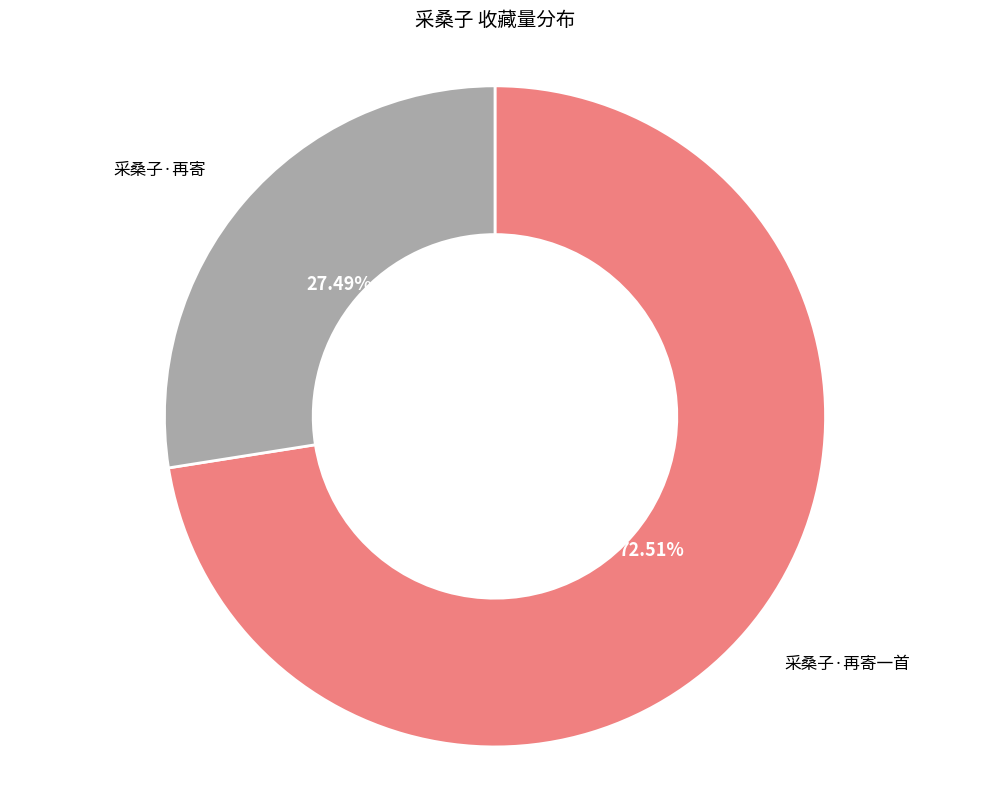

To the nearest percent, what is the difference between the 采桑子·再寄一首 and 采桑子·再寄 slice percentages?

45%